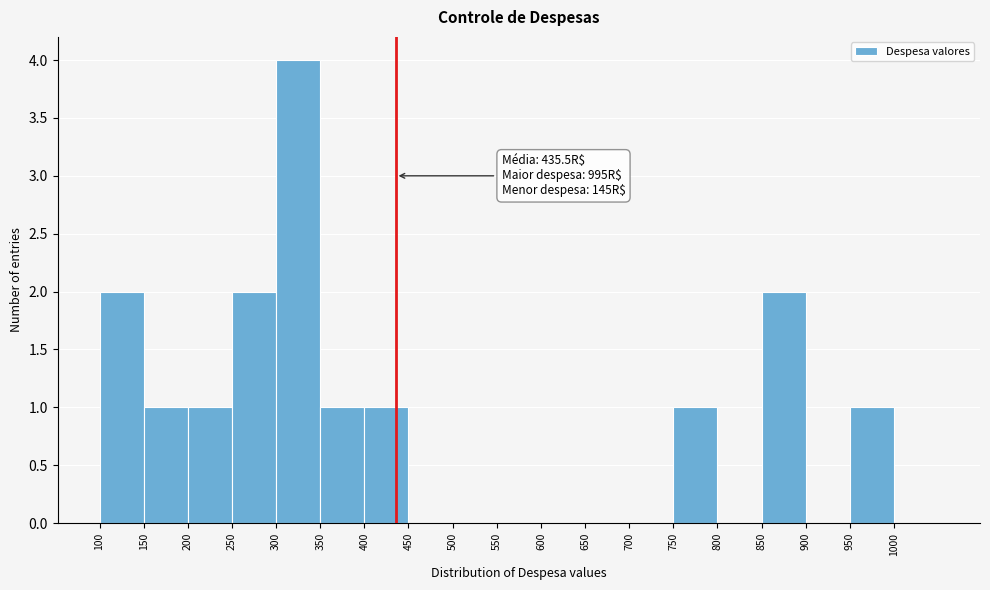

Which range on the x-axis has the tallest bar?

300 to 350